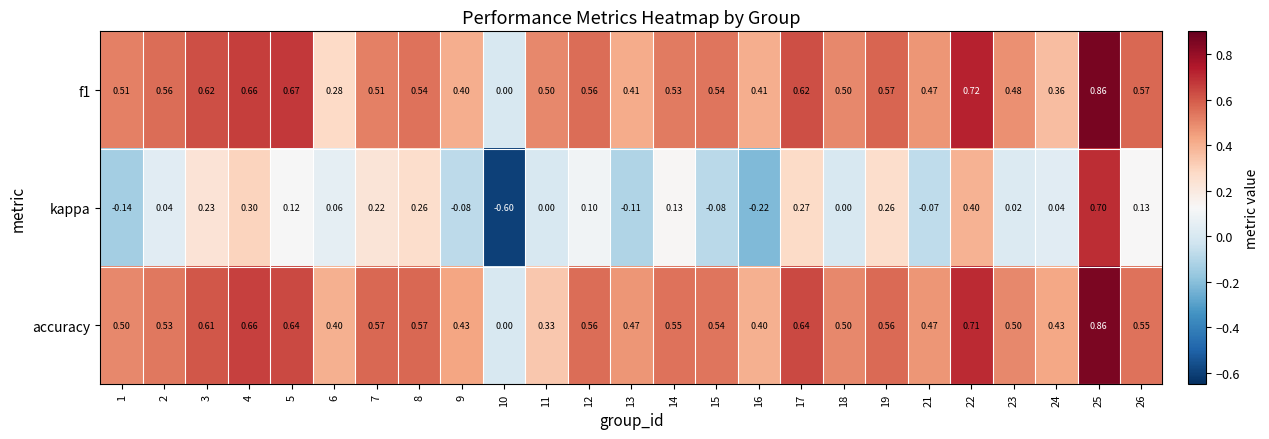

Count the number of categories in the chart.

25